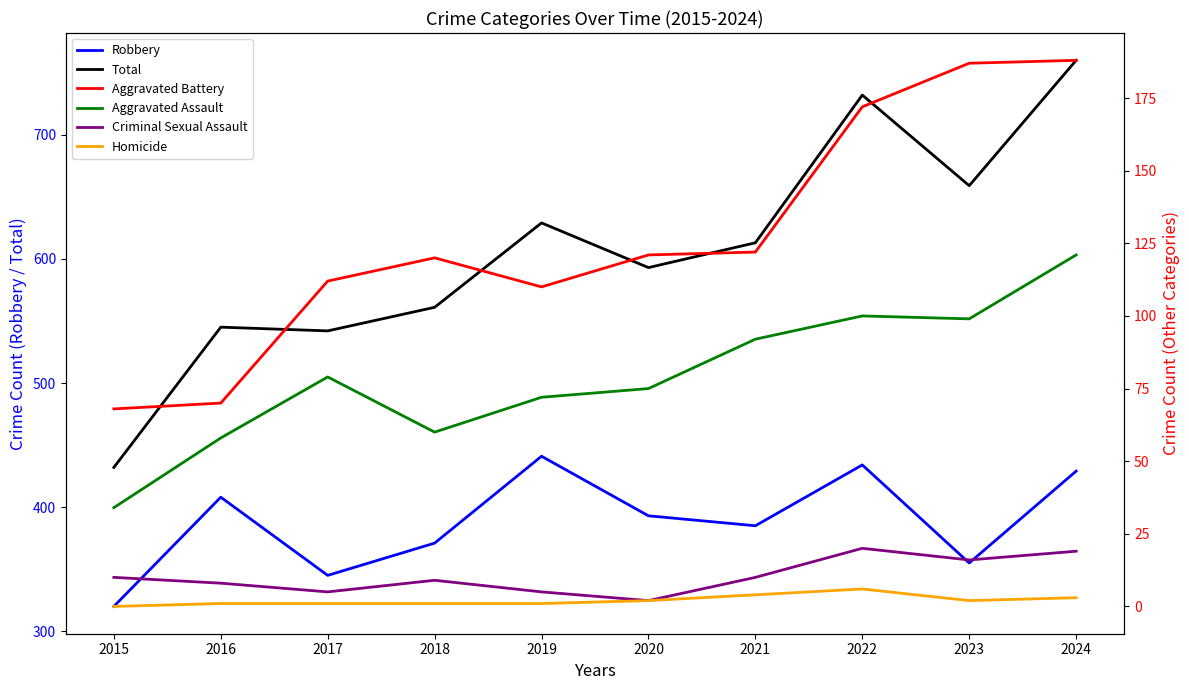

True or false: Homicide and Aggravated Battery intersect in this chart.

False